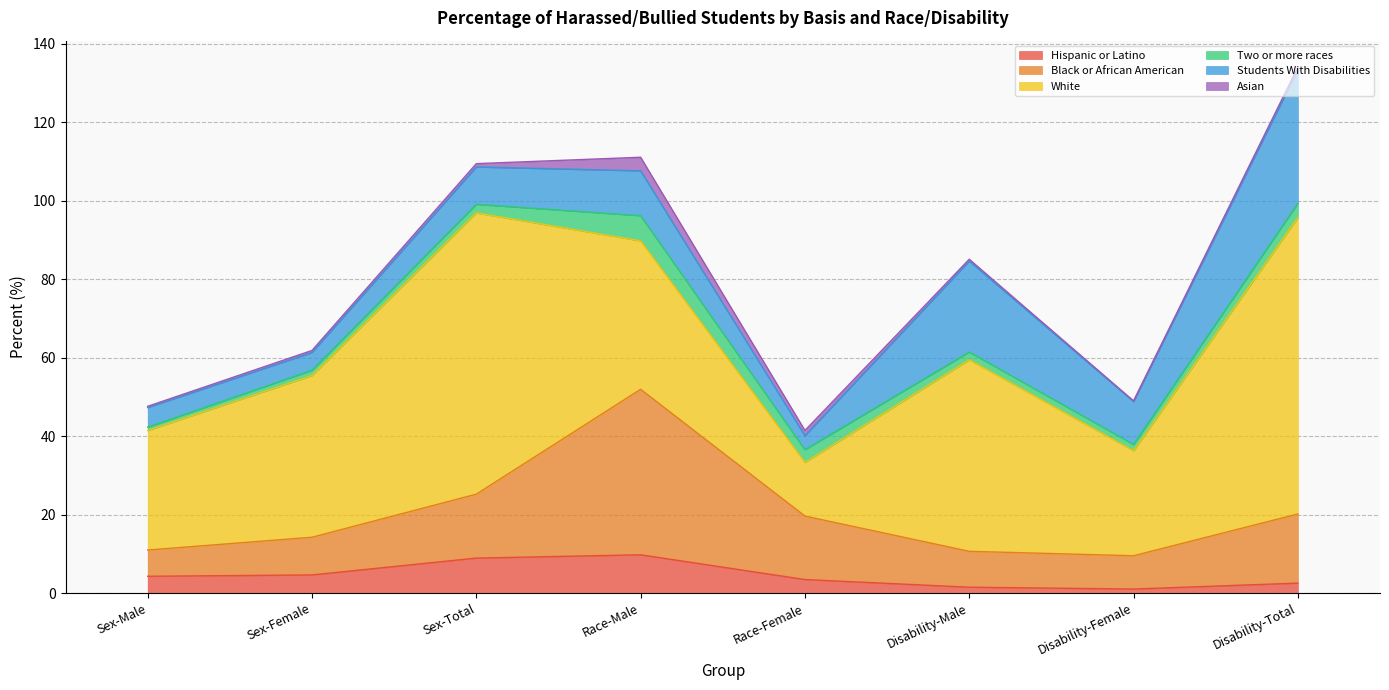

Is the value of Two or more races at Sex-Female greater than the value of White at Race-Female?

No